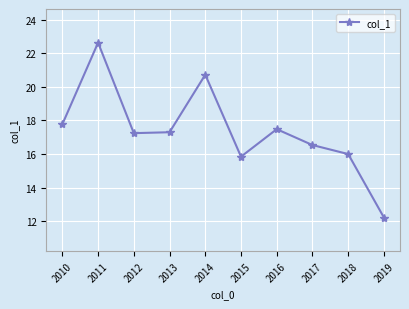

At which label does the data first exceed 17?

2010